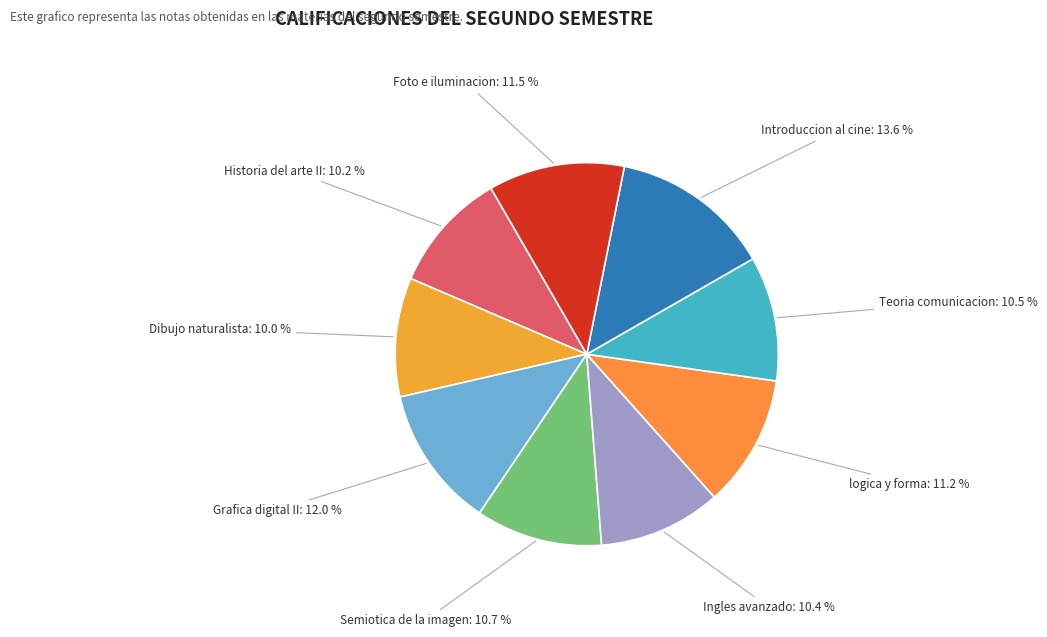

Is there any slice that represents more than half of the pie?

No